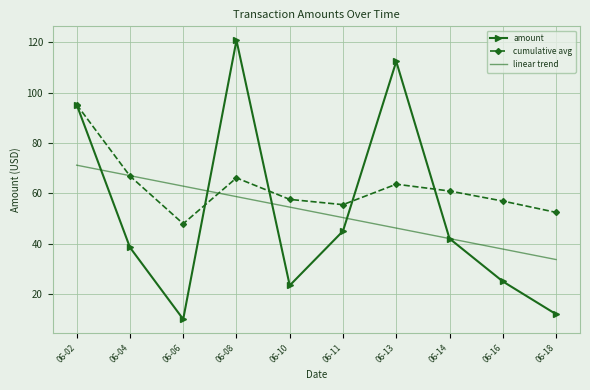

The value of linear trend at 06-16 is 62.7. True or false?

False